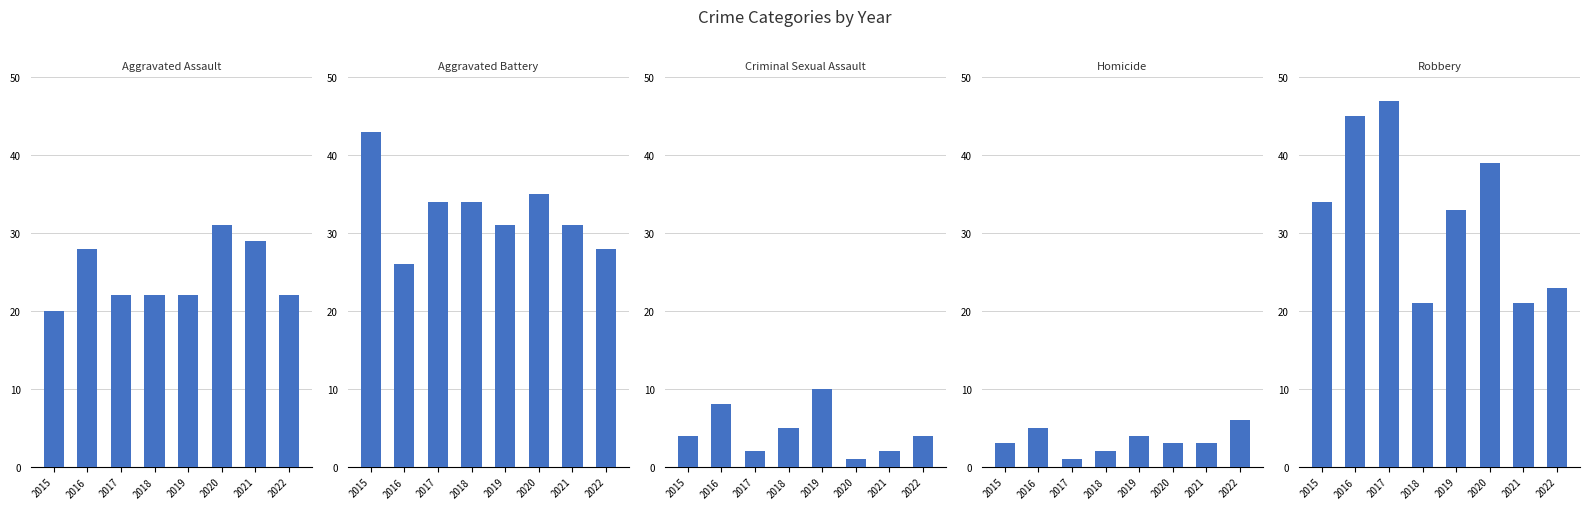

List the series in order of their peak value, lowest first.

Homicide, Criminal Sexual Assault, Aggravated Assault, Aggravated Battery, Robbery